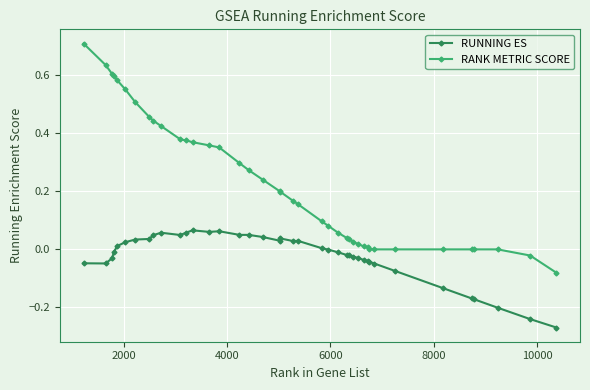

What is the sum of all RANK METRIC SCORE values?

9.1